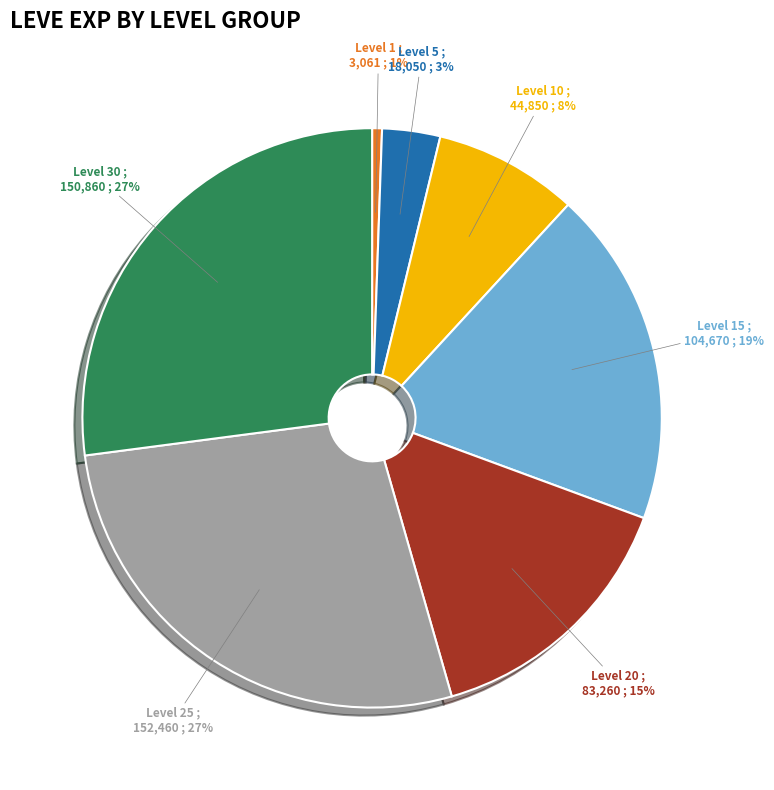

Which category has the smallest portion of the pie?

Level 1